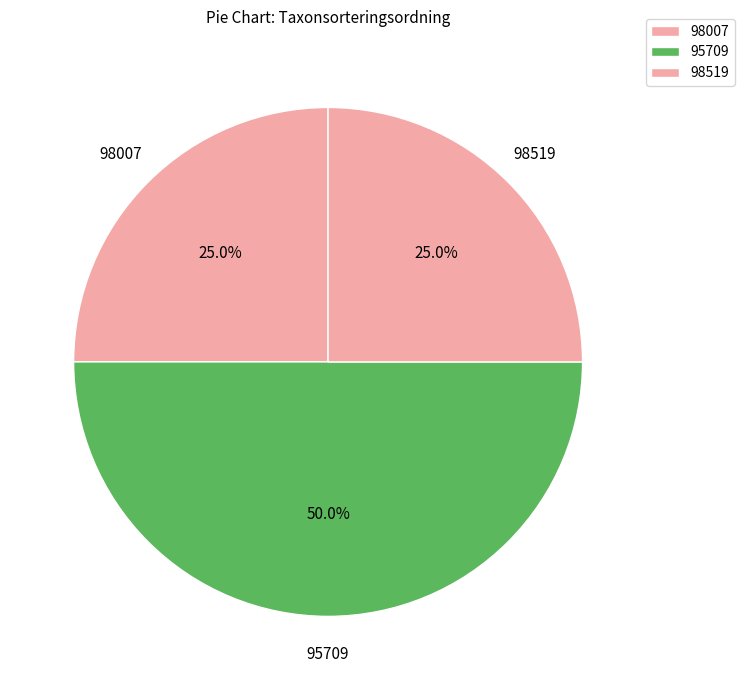

How many segments does this pie chart have?

3